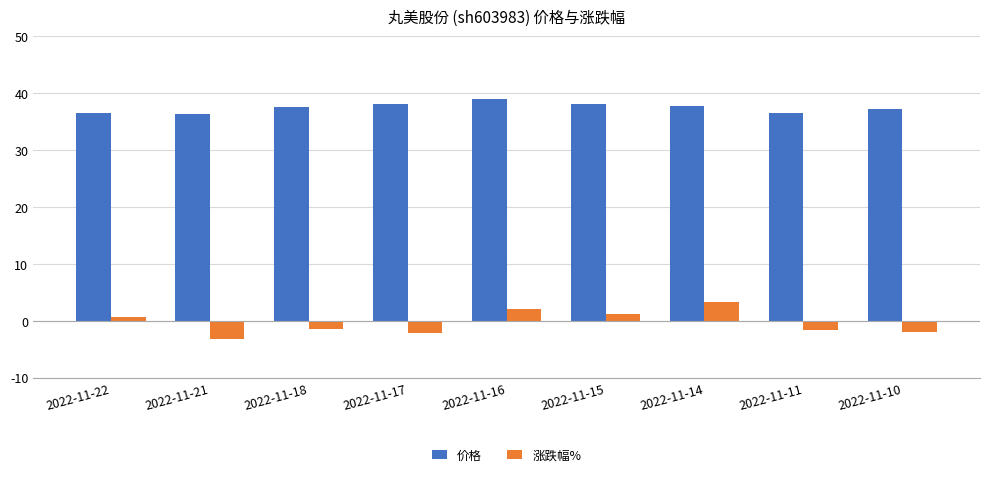

List the series in order of their overall mean, lowest first.

涨跌幅%, 价格